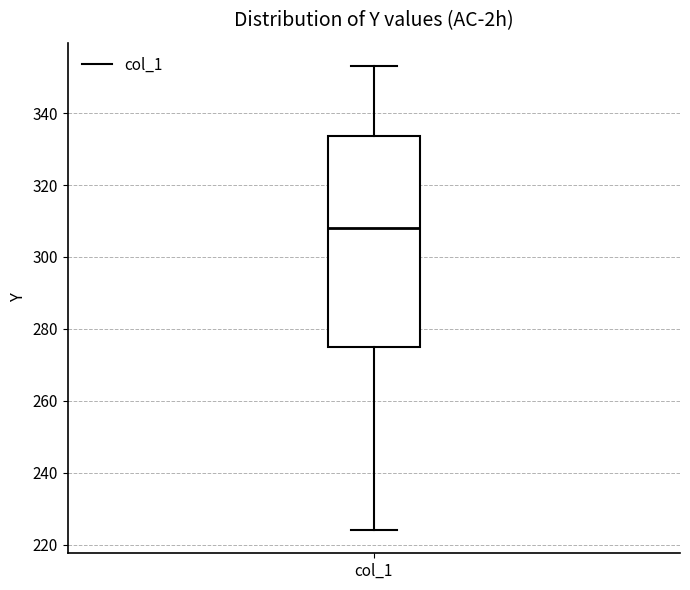

Transcribe this box plot: give where the median line is, the range the box spans, and where the two whiskers end, as read against the y-axis. The values are not printed on the chart, so give them approximately, as read against the axis.

median 308, box 274 to 334, whiskers 224 to 354